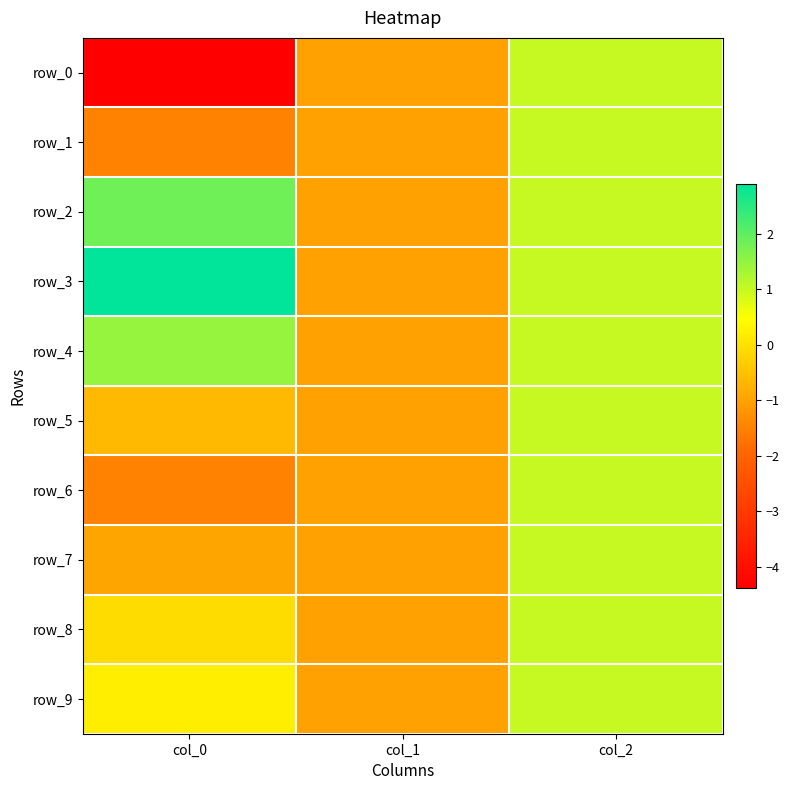

At how many categories does at least one series exceed 1?

1